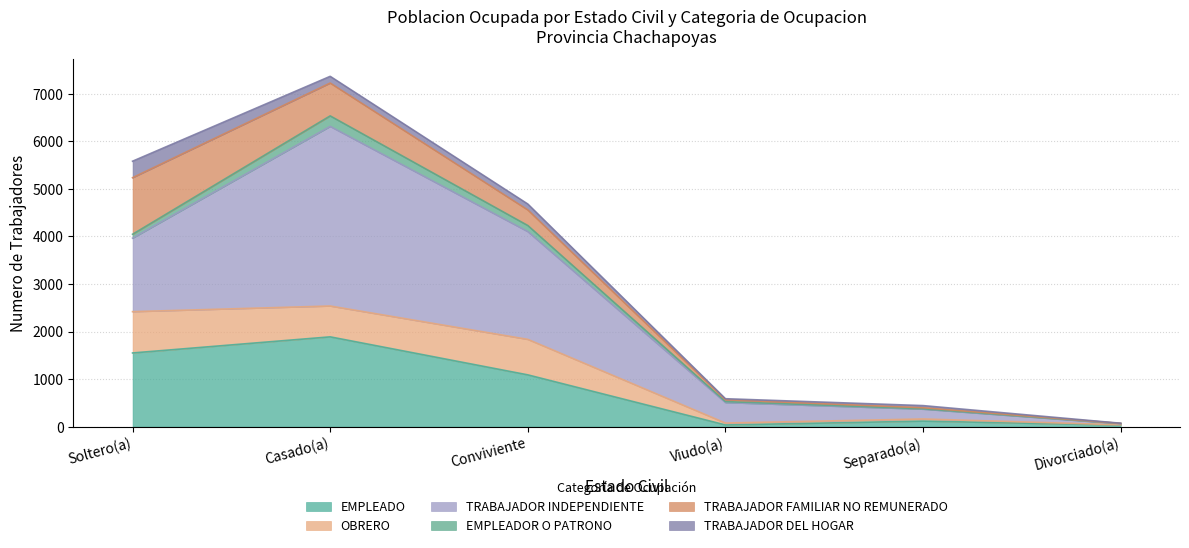

What are all the series names shown in the legend?

EMPLEADO, OBRERO, TRABAJADOR INDEPENDIENTE, EMPLEADOR O PATRONO, TRABAJADOR FAMILIAR NO REMUNERADO, TRABAJADOR DEL HOGAR